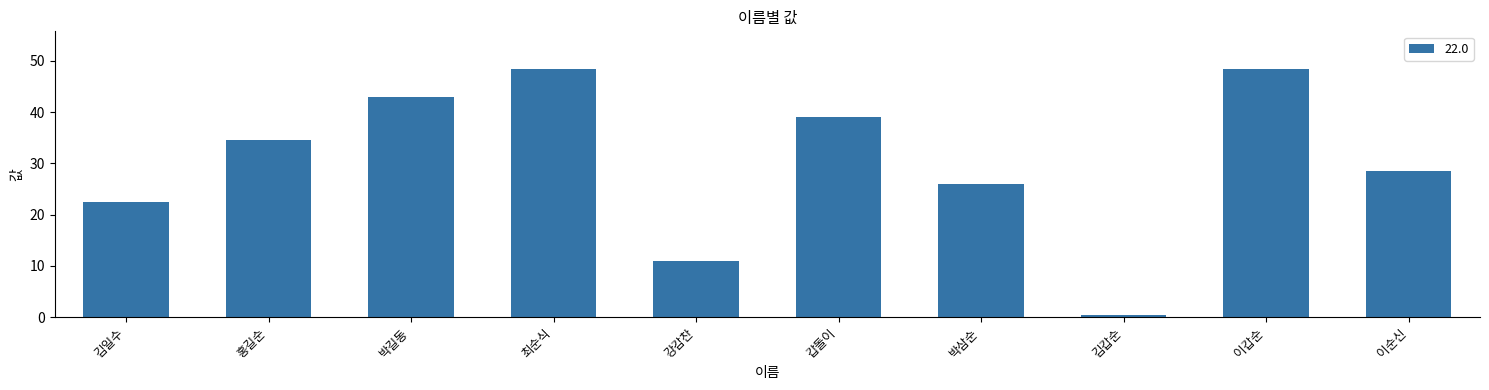

Reading left to right, what are all the values shown in this chart?

김일수=22.5	홍길순=34.5	박길동=43.0	최순식=48.5	강감찬=11.0	갑돌이=39.0	박삼순=26.0	김갑순=0.5	이갑순=48.5	이순신=28.5